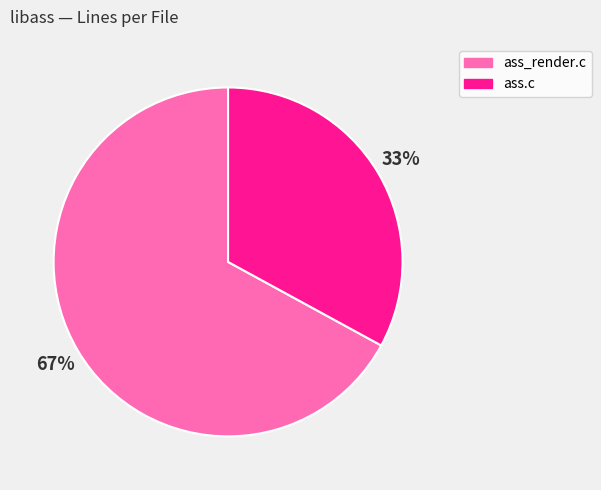

What is the ratio of the value at ass_render.c to the value at ass.c?

2.0